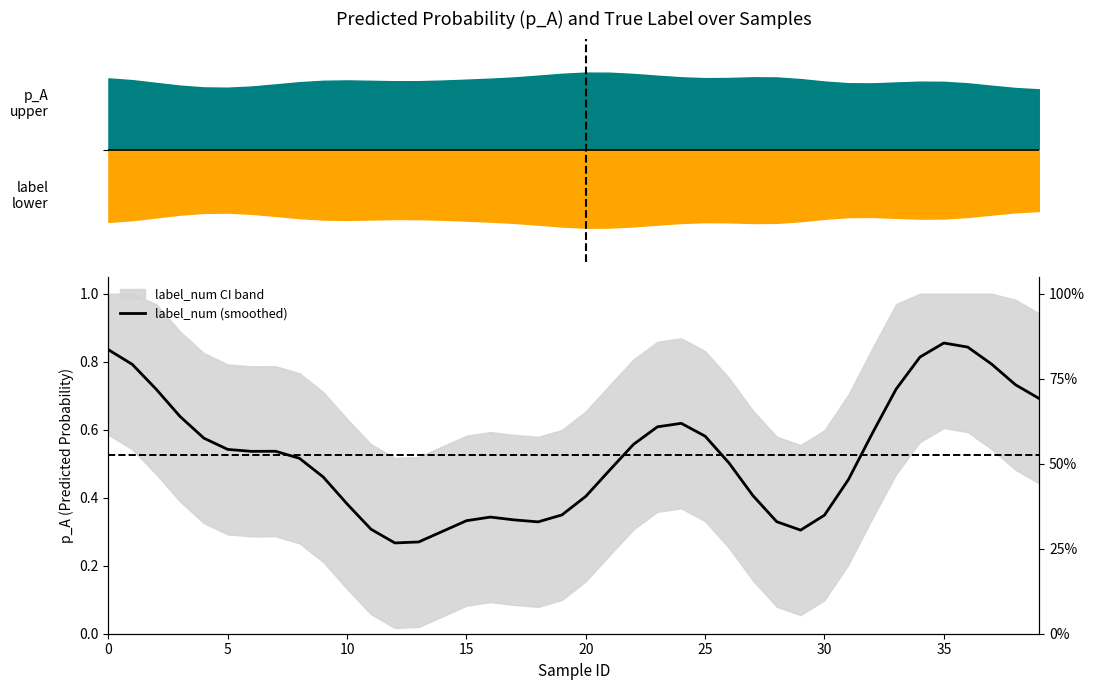

Does the chart display data point markers on the line(s)?

No